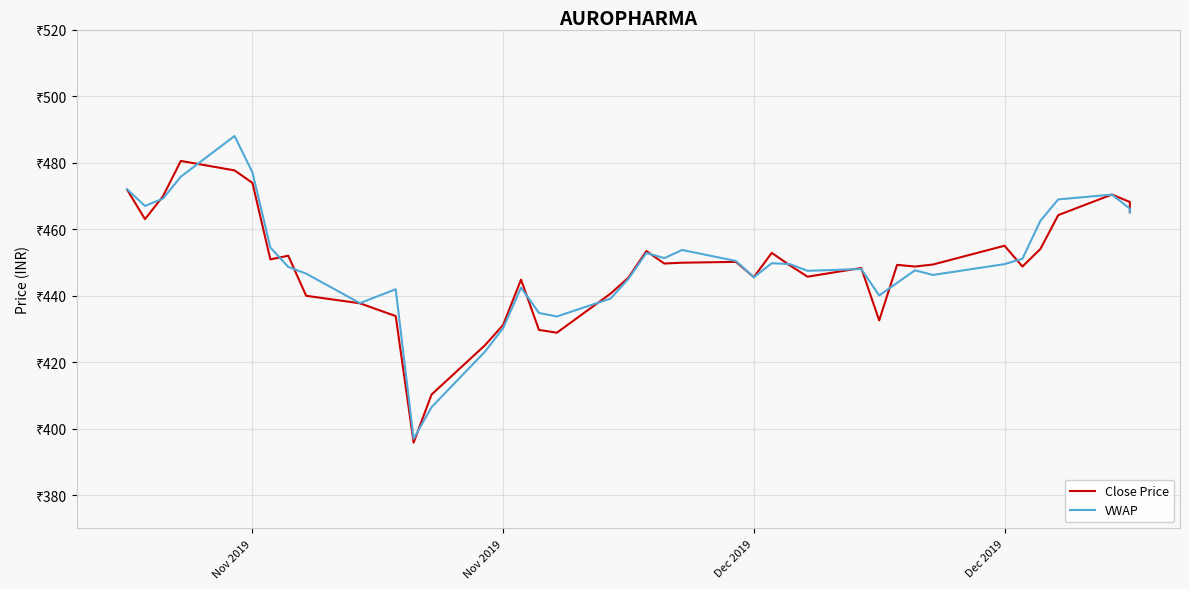

What is the average value of the VWAP series?

449.8